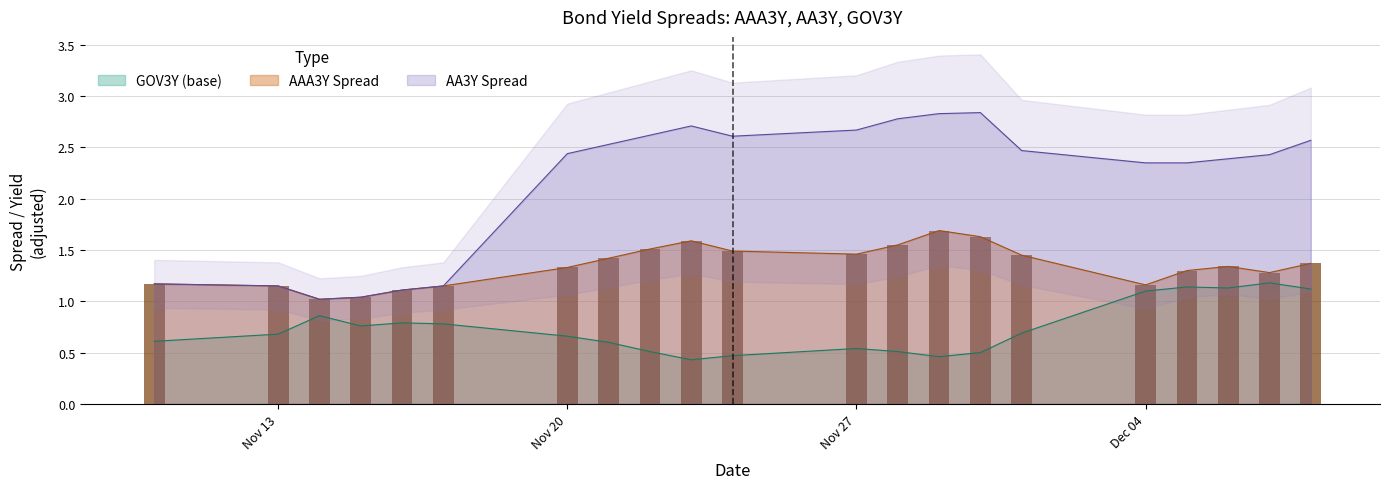

Reading left to right, what are all the values shown in this chart?

AAA3Y_spread: 1.2	1.1	1.0	1.0	1.1	1.1	1.3	1.4	1.5	1.6	1.5	1.5	1.6	1.7	1.6	1.4	1.2	1.3	1.3	1.3	1.4
AA3Y_spread: 1.2	1.1	1.0	1.0	1.1	1.1	2.4	2.5	2.6	2.7	2.6	2.7	2.8	2.8	2.8	2.5	2.4	2.4	2.4	2.4	2.6
GOV3Y: 0.6	0.7	0.9	0.8	0.8	0.8	0.7	0.6	0.5	0.4	0.5	0.5	0.5	0.5	0.5	0.7	1.1	1.1	1.1	1.2	1.1